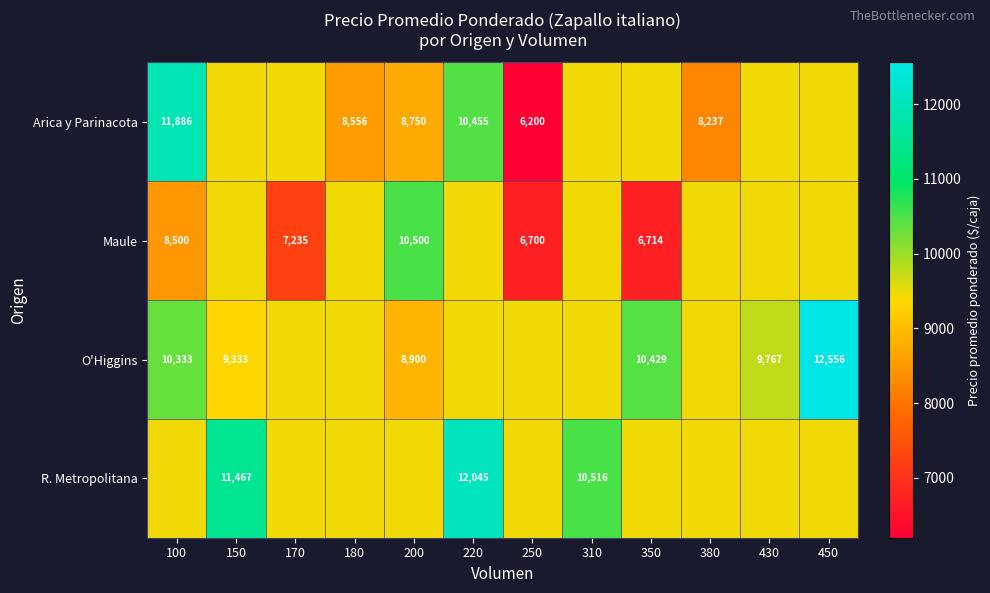

Is the value of R. Metropolitana at 310 greater than the value of O'Higgins at 450?

No